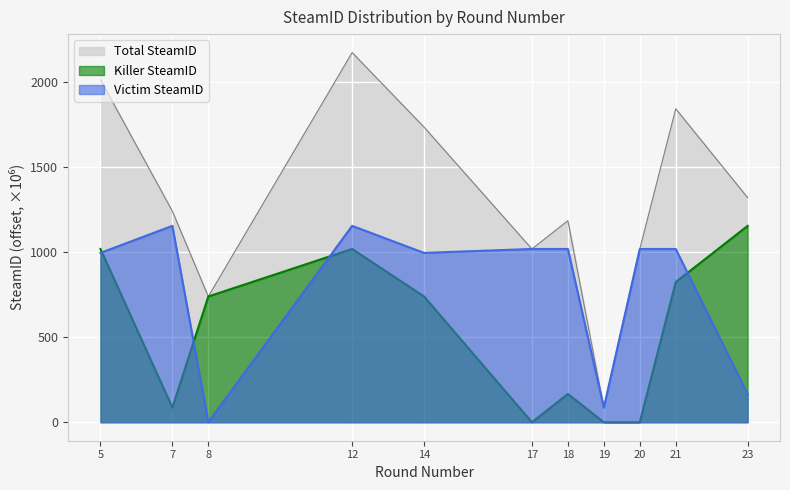

Reading right to left, extract all data points from this chart.

Killer SteamID: 23=1154.0	21=823.8	20=0.0	19=0.0	18=166.4	17=0.0	14=739.0	12=1018.1	8=739.0	7=86.0	5=1018.1
Victim SteamID: 23=165.5	21=1018.1	20=1018.1	19=86.0	18=1018.1	17=1018.1	14=995.1	12=1154.0	8=0.0	7=1154.0	5=995.1